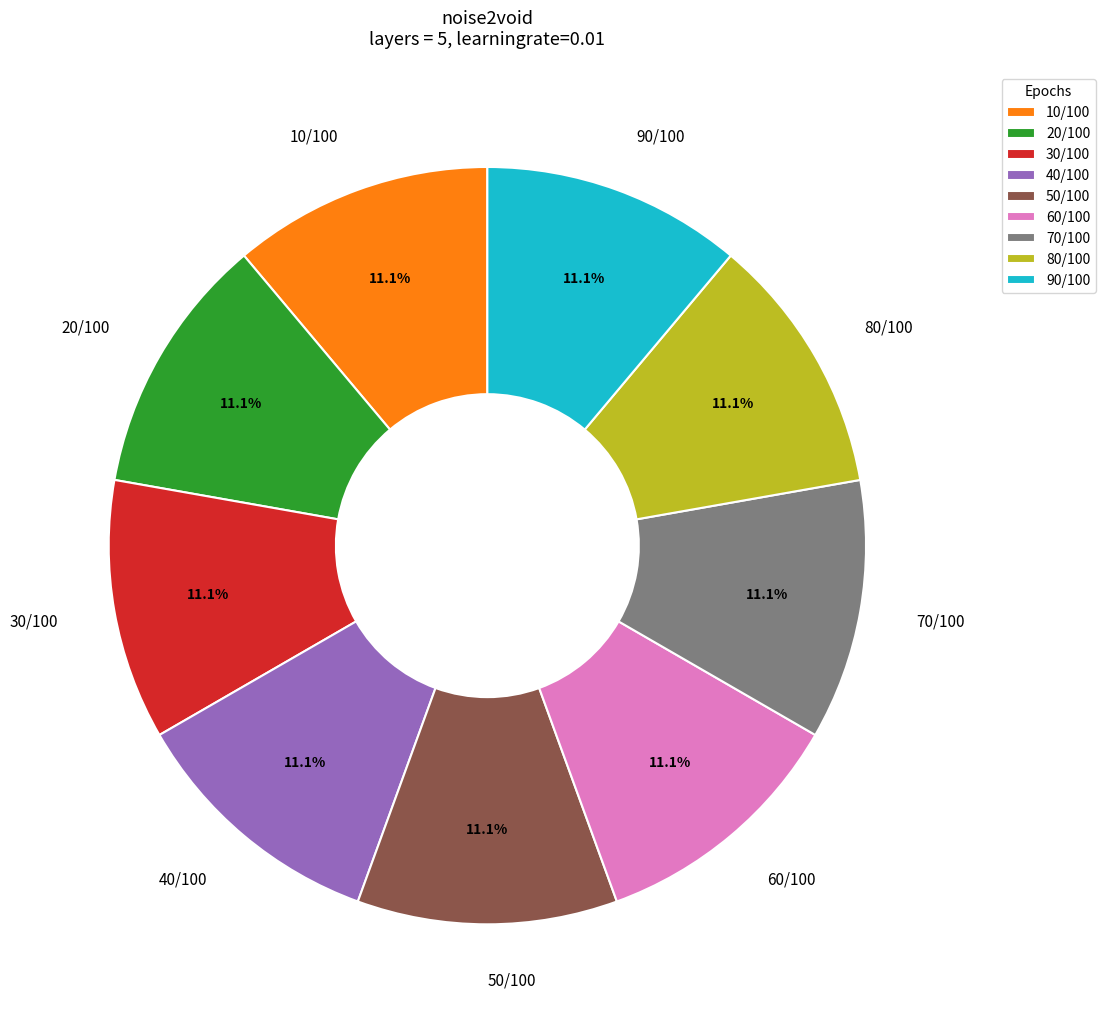

Count the number of slices in the pie.

9